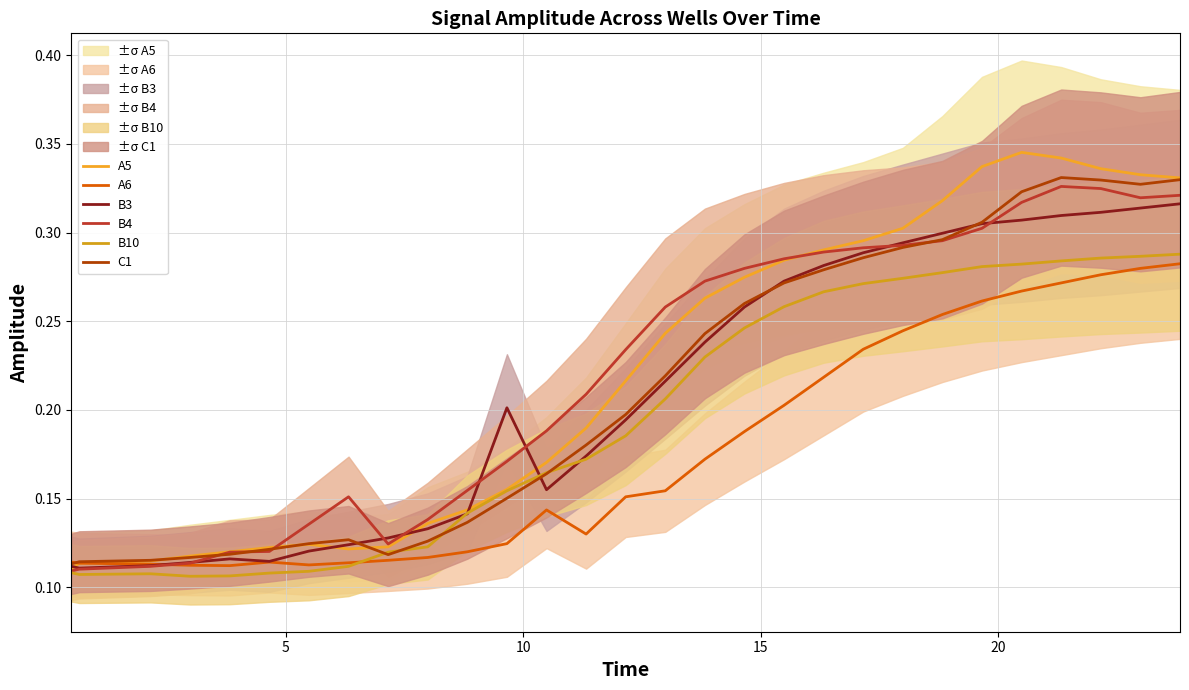

What is the difference between the maximum and minimum values in the C1 series?

0.2